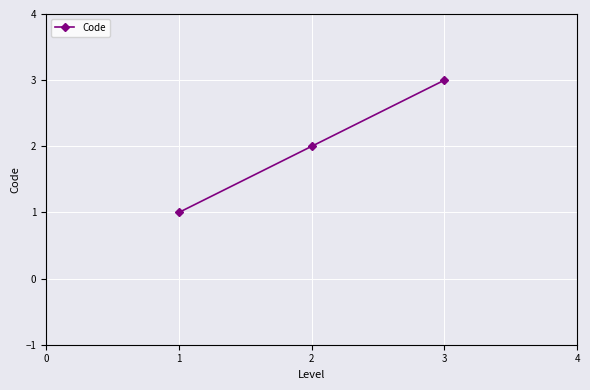

Does the chart have visible grid lines?

Yes